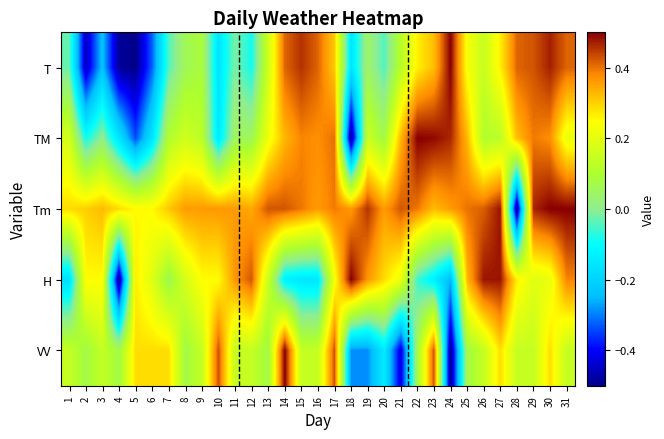

List the series in order of their peak value, highest first.

T, TM, Tm, H, VV